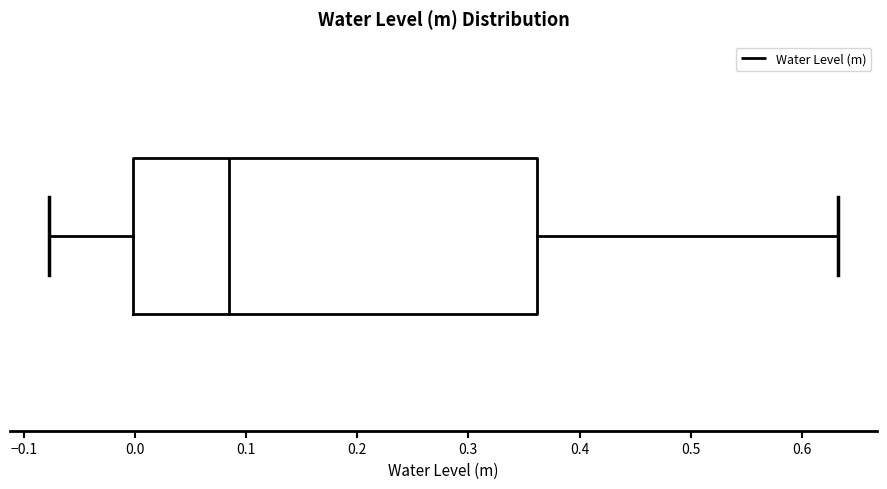

Read this box plot against the x-axis: the position of the median line, the range covered by the box, and the ends of both whiskers. The values are not printed on the chart, so give them approximately, as read against the axis.

median 0.08, box 0.00 to 0.36, whiskers -0.08 to 0.63